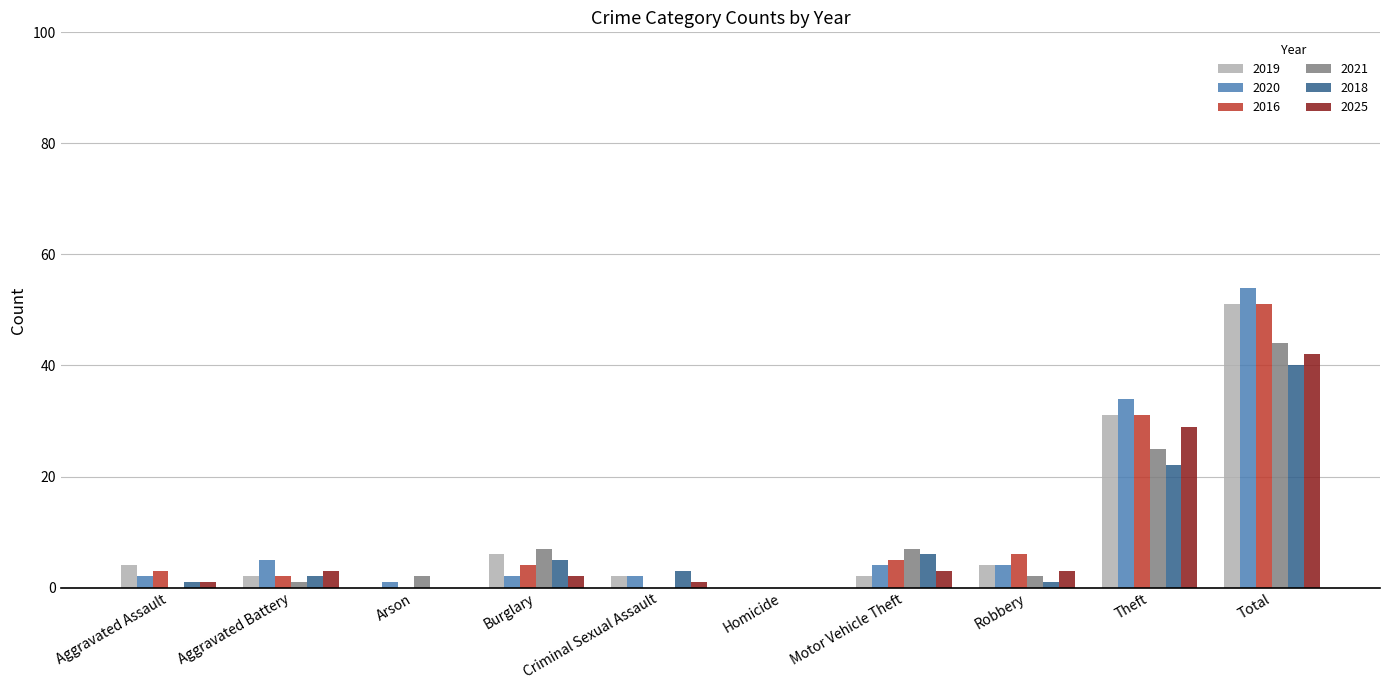

What is the difference between the 2021 values at Homicide and Arson?

2